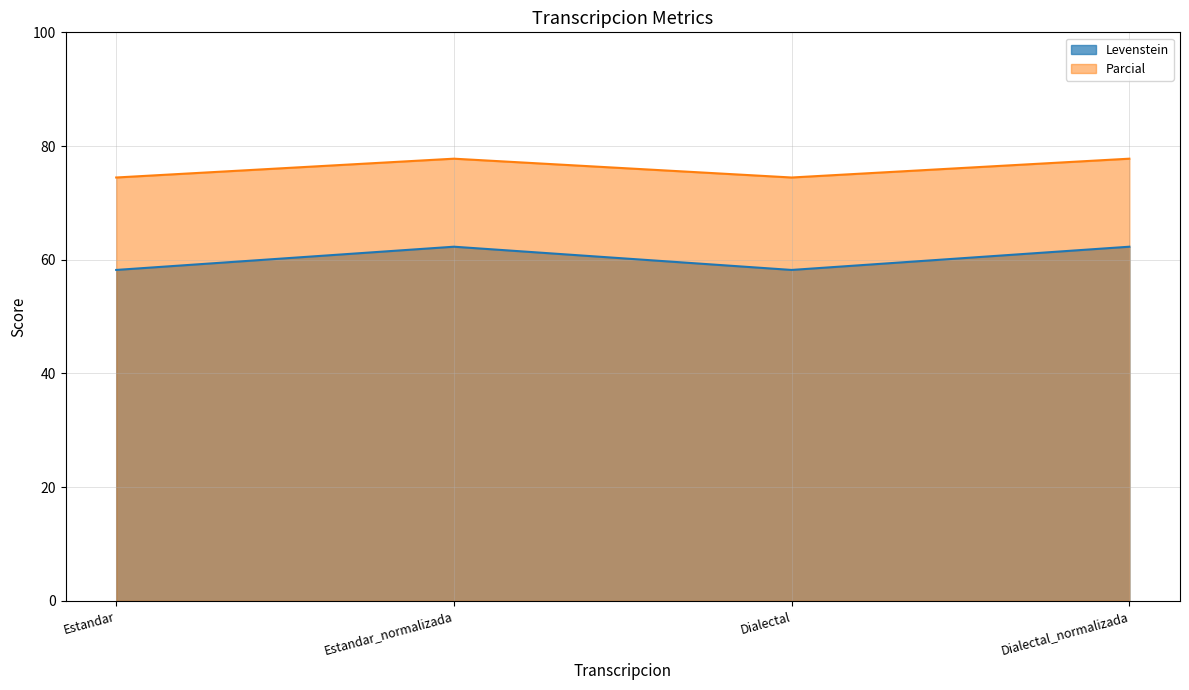

Reading right to left, transcribe all the data shown in this chart.

Levenstein: 62.3	58.2	62.3	58.2
Parcial: 77.8	74.5	77.8	74.5